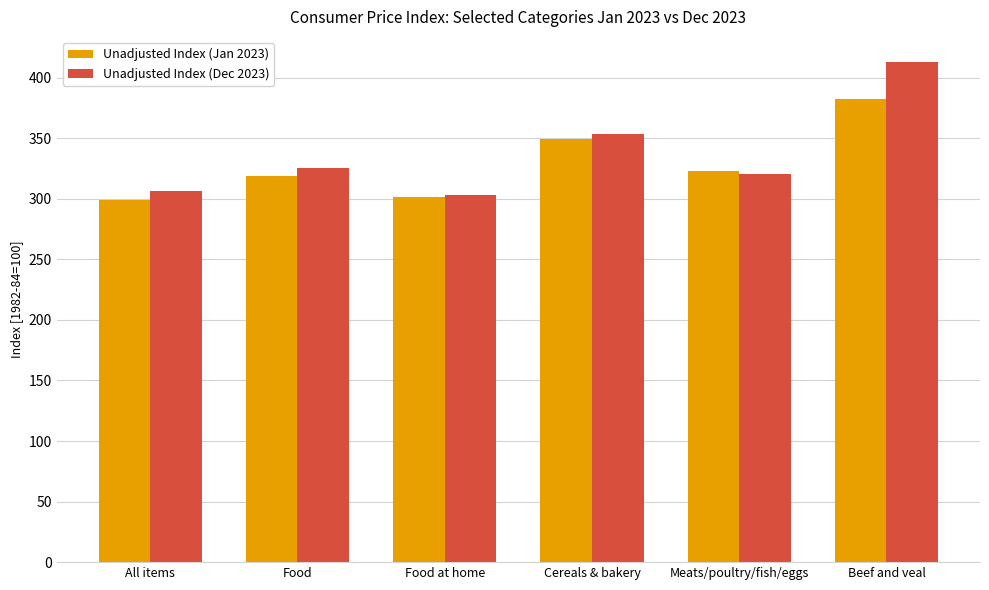

How many values in the Unadjusted Index (Jan 2023) series exceed 322?

3